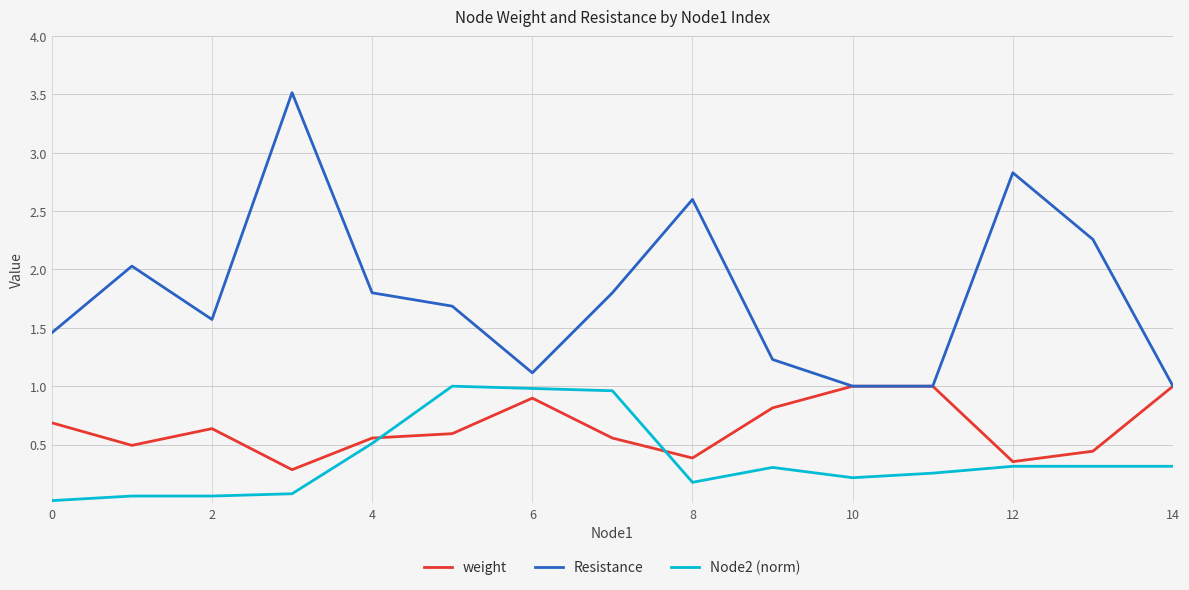

Which series has the largest total across all categories?

Resistance